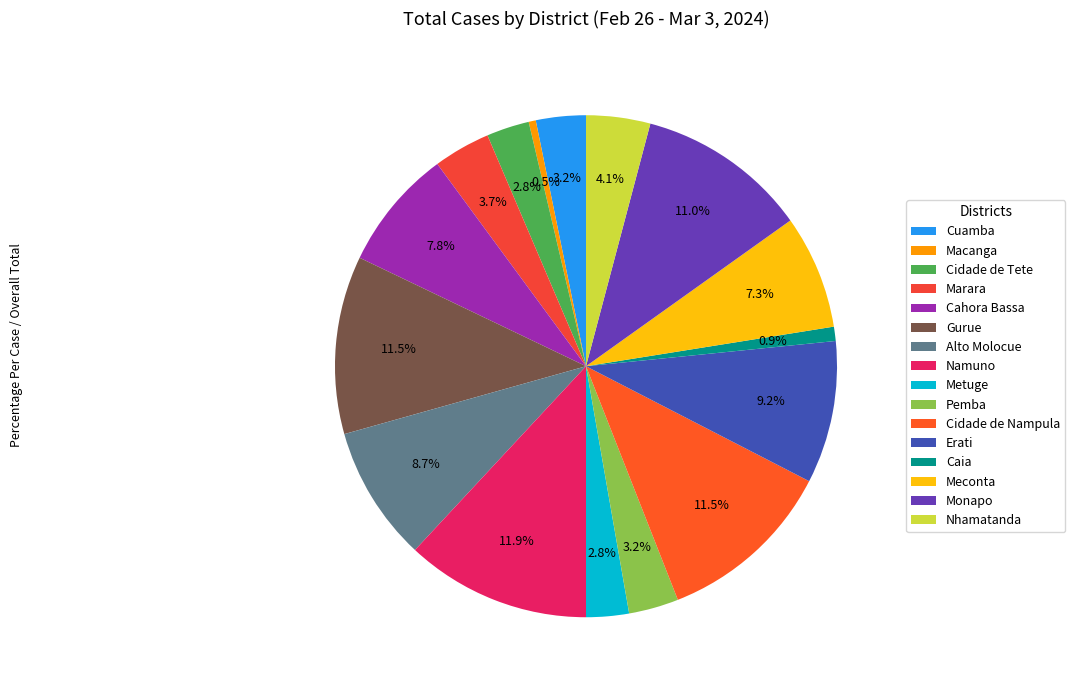

Rank the categories by value from highest to lowest.

Namuno, Gurue, Cidade de Nampula, Monapo, Erati, Alto Molocue, Cahora Bassa, Meconta, Nhamatanda, Marara, Cuamba, Pemba, Cidade de Tete, Metuge, Caia, Macanga